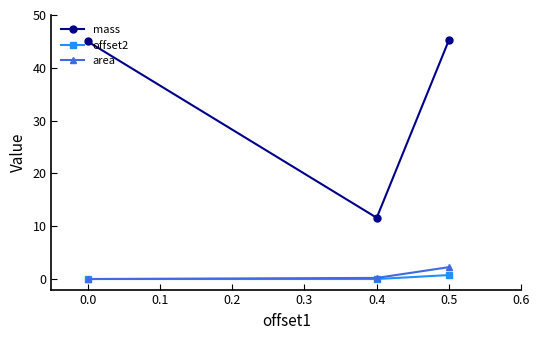

Which series changed the most between 0.0 and 0.4?

mass